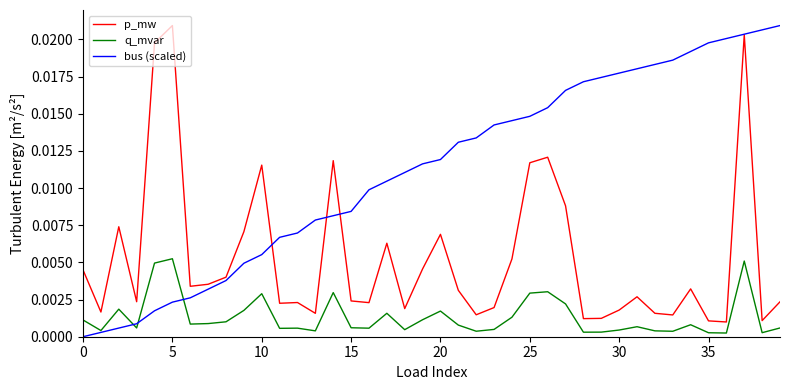

How many series are shown in this chart?

3